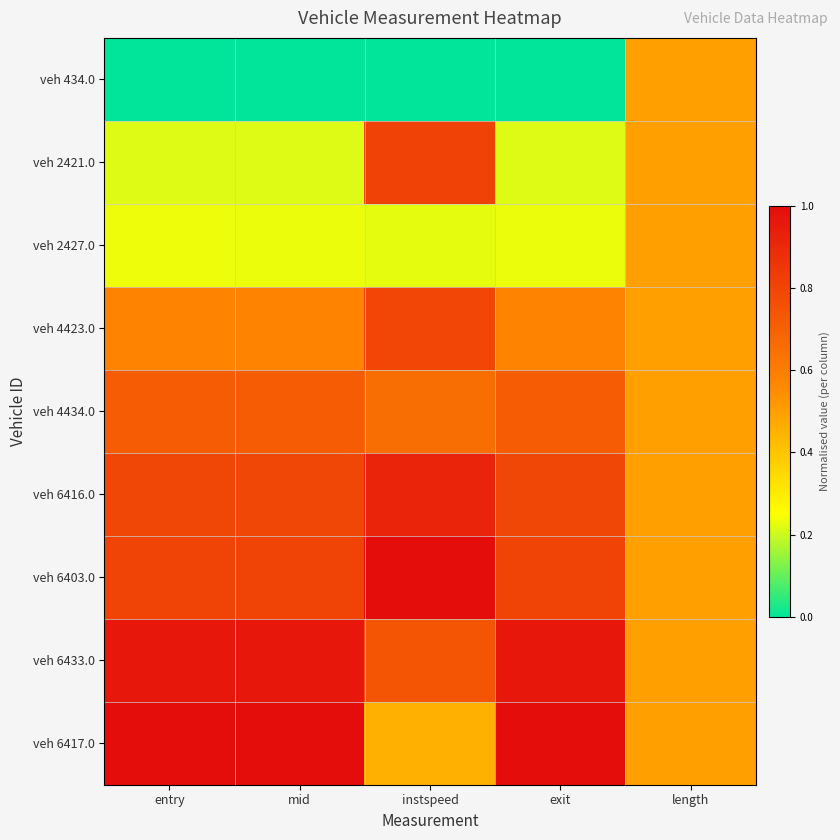

Reading right to left, transcribe all the data shown in this chart.

veh 434.0: length=0.5	exit=0.0	instspeed=0.0	mid=0.0	entry=0.0
veh 2421.0: length=0.5	exit=0.2	instspeed=0.8	mid=0.2	entry=0.2
veh 2427.0: length=0.5	exit=0.2	instspeed=0.2	mid=0.2	entry=0.2
veh 4423.0: length=0.5	exit=0.6	instspeed=0.8	mid=0.6	entry=0.6
veh 4434.0: length=0.5	exit=0.7	instspeed=0.7	mid=0.7	entry=0.7
veh 6416.0: length=0.5	exit=0.8	instspeed=0.9	mid=0.8	entry=0.8
veh 6403.0: length=0.5	exit=0.8	instspeed=1.0	mid=0.8	entry=0.8
veh 6433.0: length=0.5	exit=1.0	instspeed=0.7	mid=1.0	entry=1.0
veh 6417.0: length=0.5	exit=1.0	instspeed=0.5	mid=1.0	entry=1.0